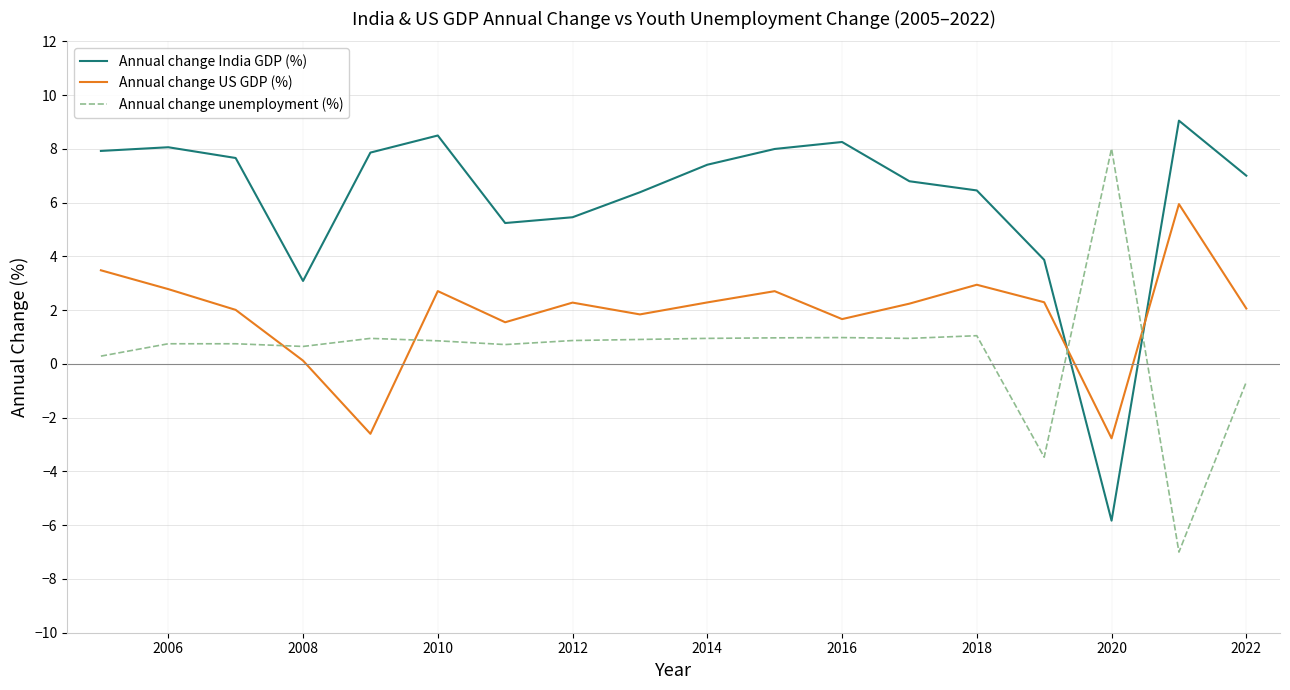

What are all the series names shown in the legend?

Annual change India GDP (%), Annual change US GDP (%), Annual change unemployment (%)